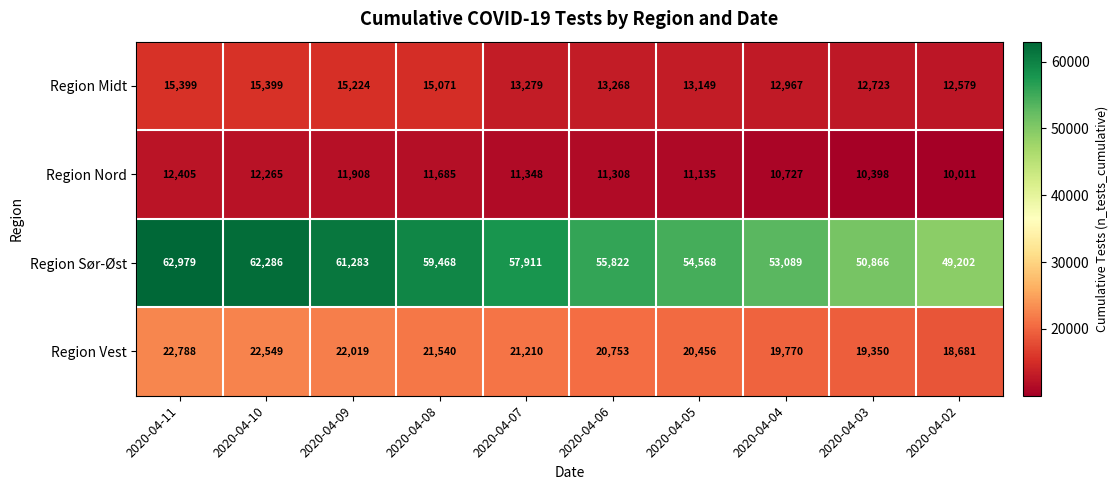

At 2020-04-10, list the series in order from smallest to largest.

Region Nord, Region Midt, Region Vest, Region Sør-Øst